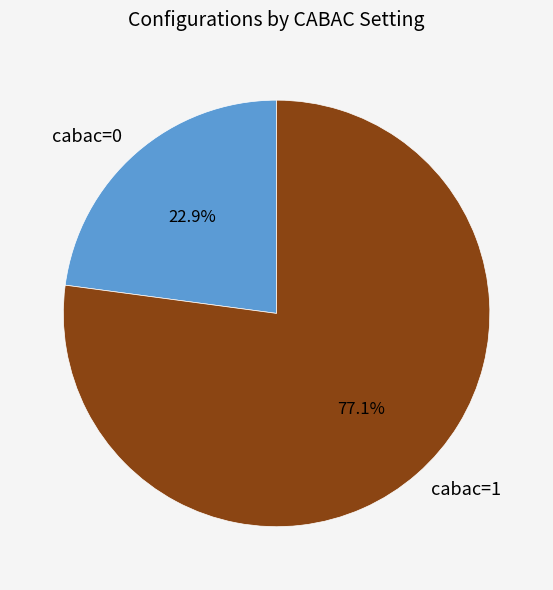

Count the number of slices in the pie.

2